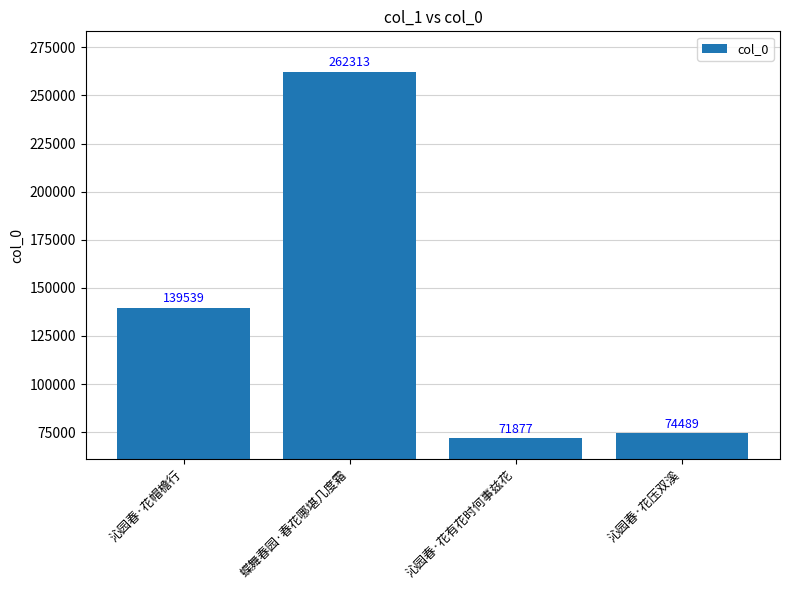

What position from the right is 沁园春·花帽檐行?

4